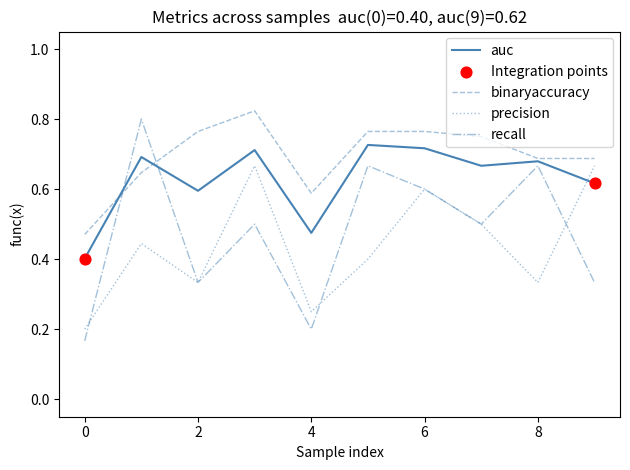

Which series has the largest total across all categories?

binaryaccuracy